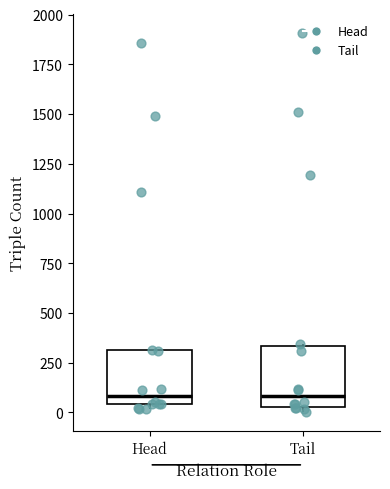

Reading left to right, read every box against the y-axis: the position of its median line, the range the box covers, and the ends of its whiskers. The values are not printed on the chart, so give them approximately, as read against the axis.

Head: median 100, box 50 to 300, whiskers 0 to 300
Tail: median 100, box 50 to 350, whiskers 0 to 350